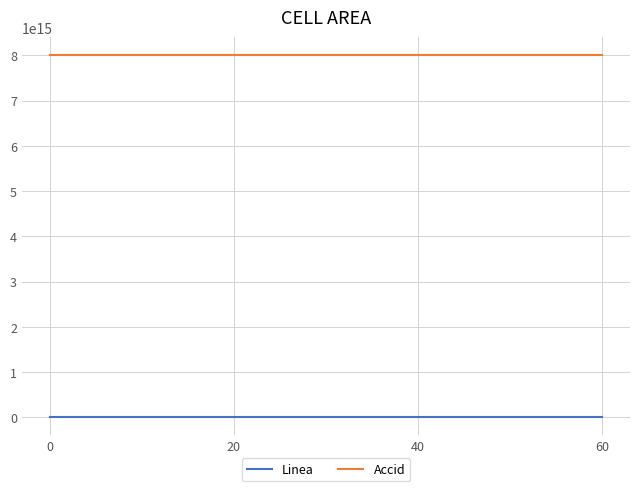

Rank the series by their maximum value, from highest to lowest.

Accid, Linea